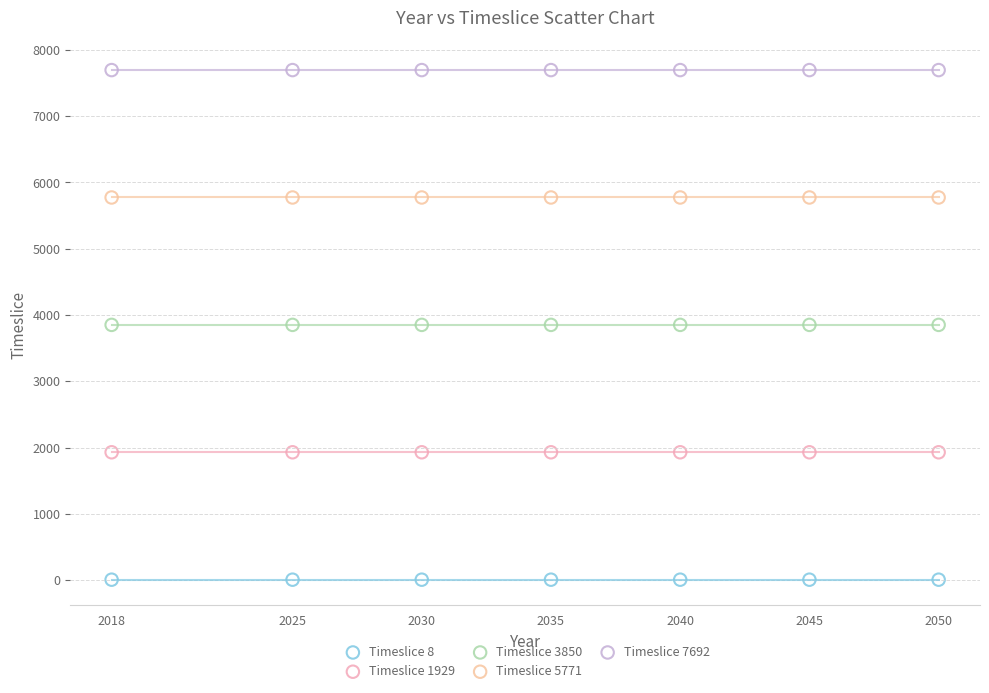

What are all the series names shown in the legend?

Timeslice 8, Timeslice 1929, Timeslice 3850, Timeslice 5771, Timeslice 7692